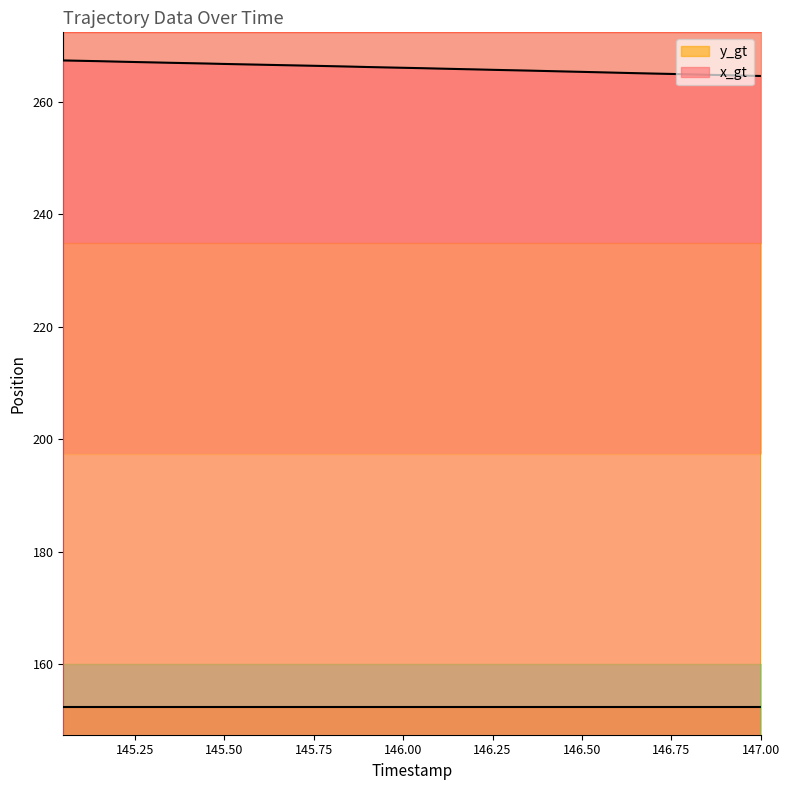

The chart shows a value of 264.9 at 146.8. True or false?

True